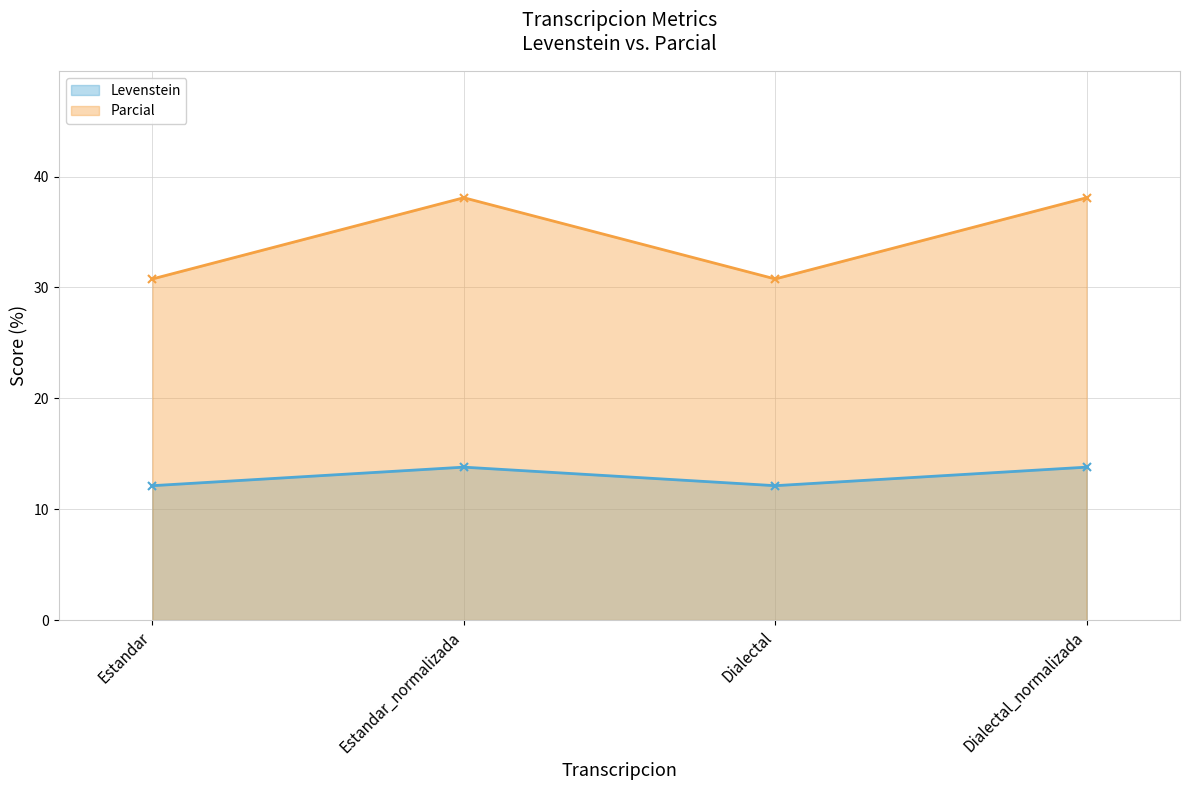

Is the value of Parcial at Dialectal greater than the value of Levenstein at Dialectal_normalizada?

Yes